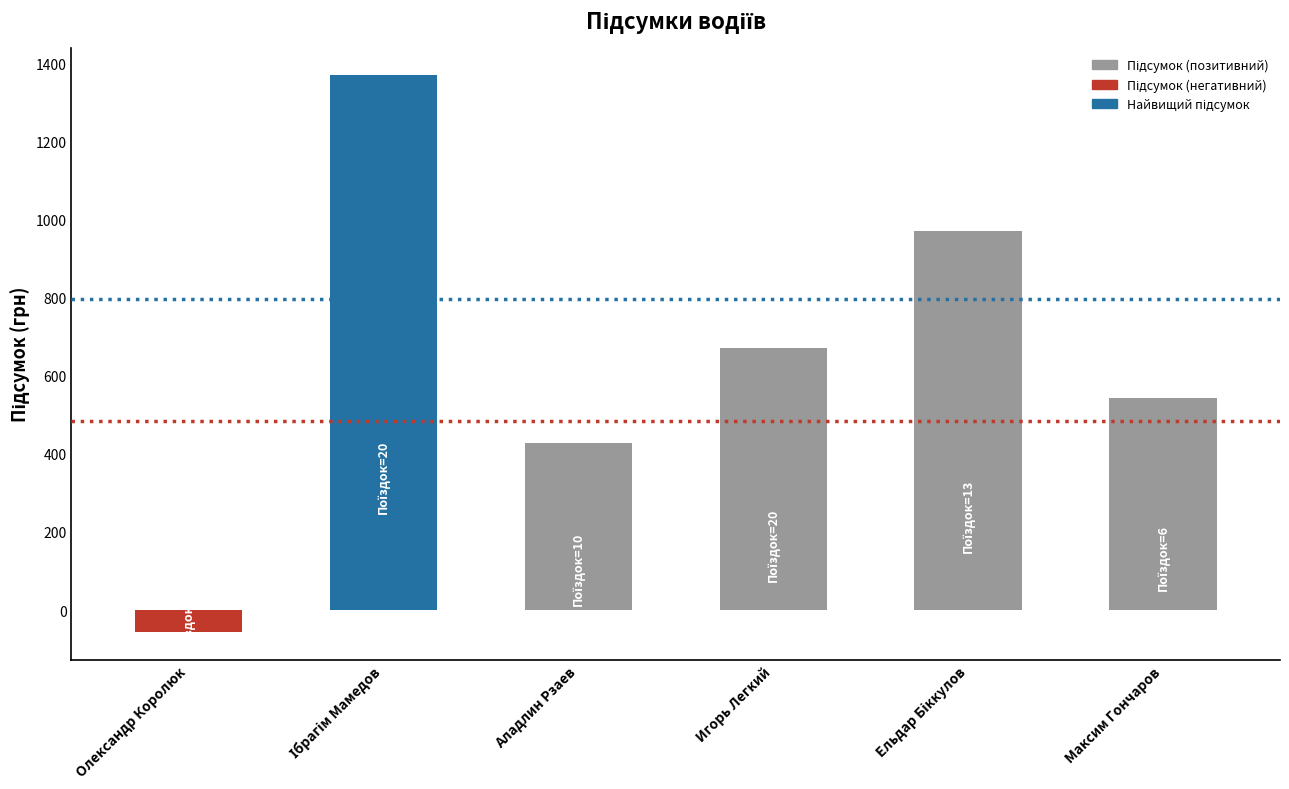

How many data points are less than 671?

3